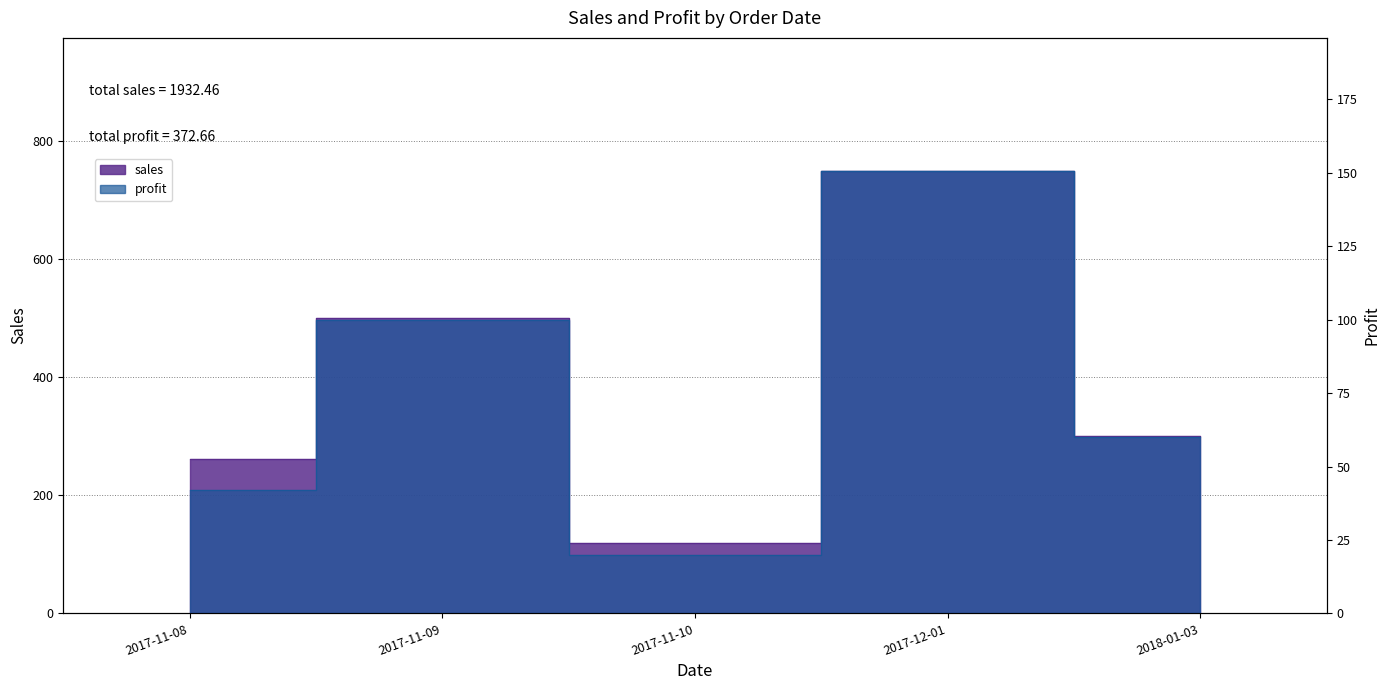

True or false: profit has more than 2 interior local peaks.

False